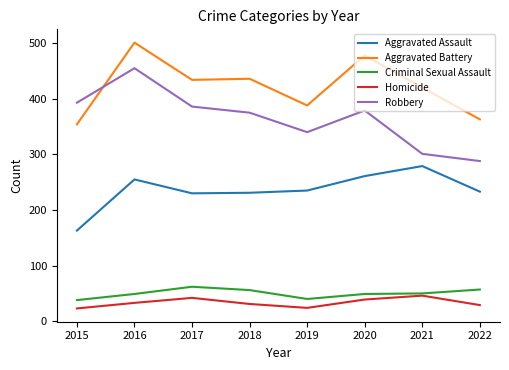

At which label does Robbery reach its minimum?

2022